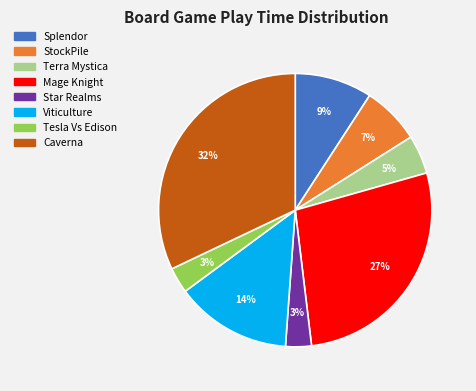

Count the number of slices in the pie.

8